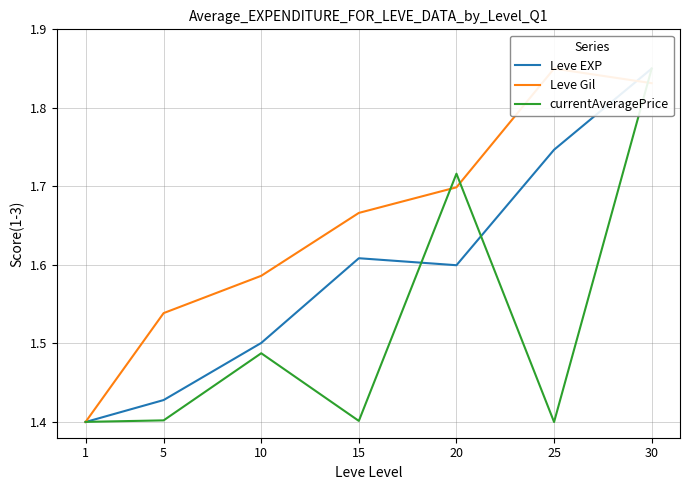

Reading left to right, what are all the values shown in this chart?

Leve EXP: 1=1.4	5=1.4	10=1.5	15=1.6	20=1.6	25=1.7	30=1.9
Leve Gil: 1=1.4	5=1.5	10=1.6	15=1.7	20=1.7	25=1.9	30=1.8
currentAveragePrice: 1=1.4	5=1.4	10=1.5	15=1.4	20=1.7	25=1.4	30=1.9